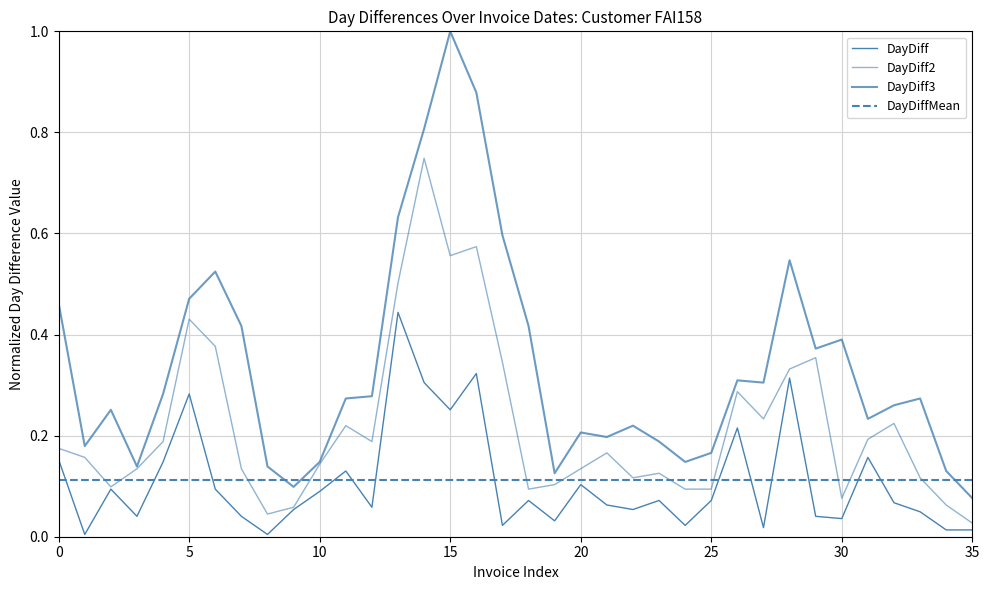

Does the chart have visible grid lines?

Yes